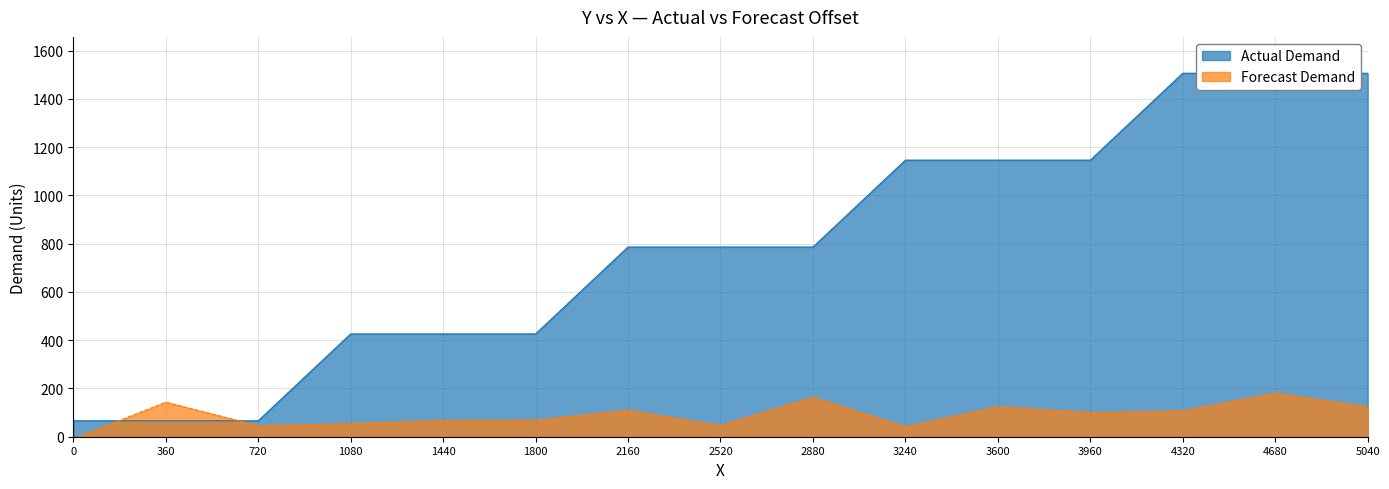

What is the difference between the second highest and second lowest values in the Actual Demand series?

1440.0